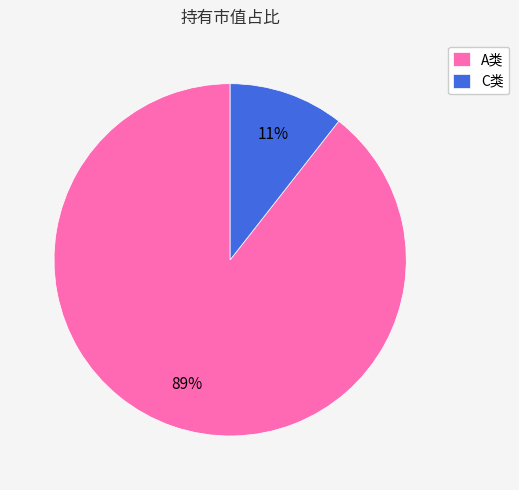

Which category accounts for the majority?

A类